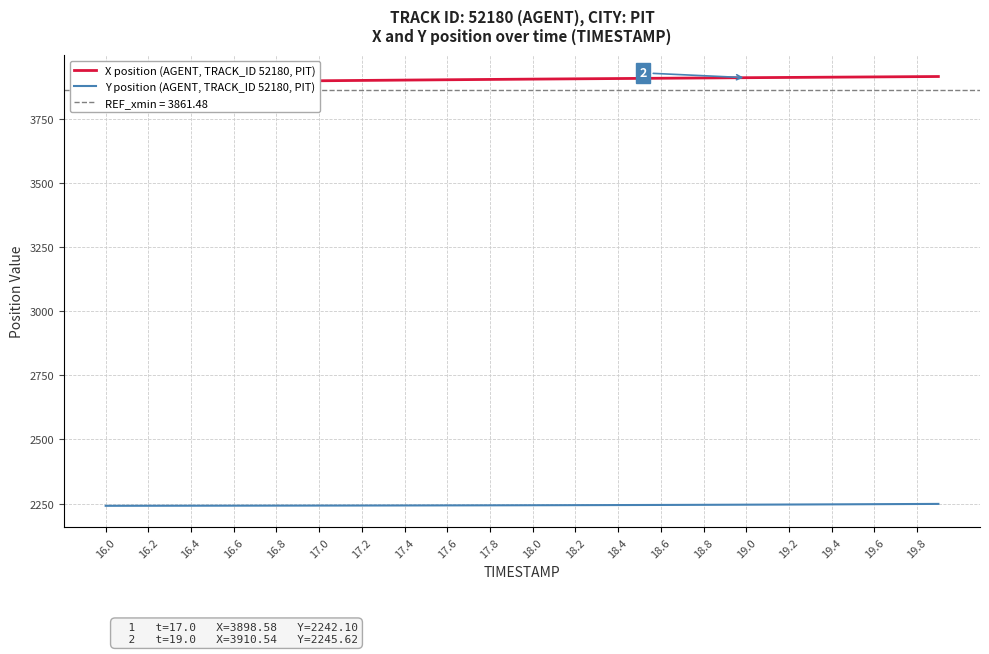

Rank the series by their maximum value, from lowest to highest.

Y position (AGENT, TRACK_ID 52180, PIT), X position (AGENT, TRACK_ID 52180, PIT)